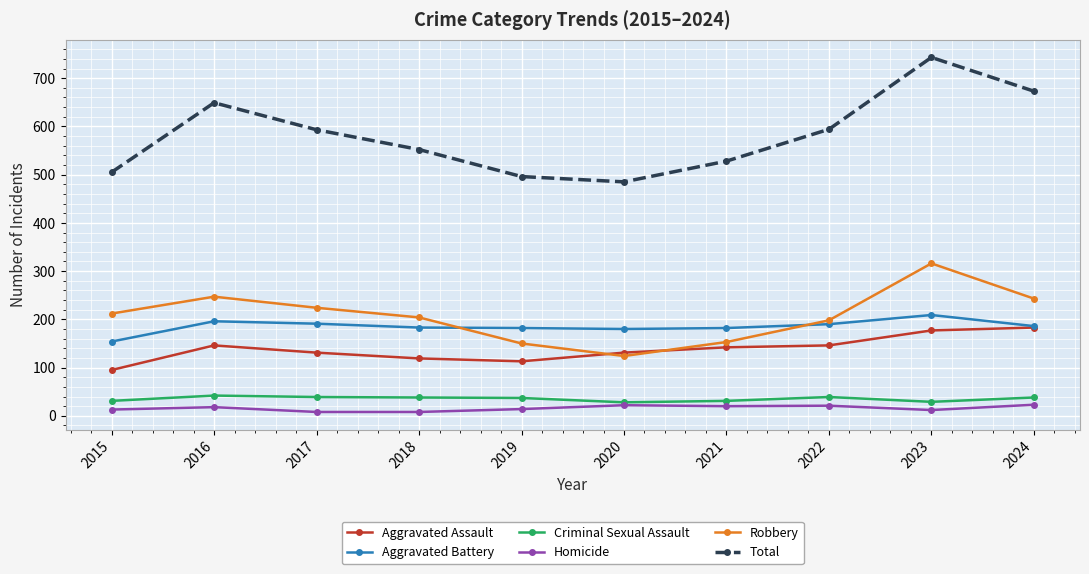

True or false: Criminal Sexual Assault and Total intersect in this chart.

False